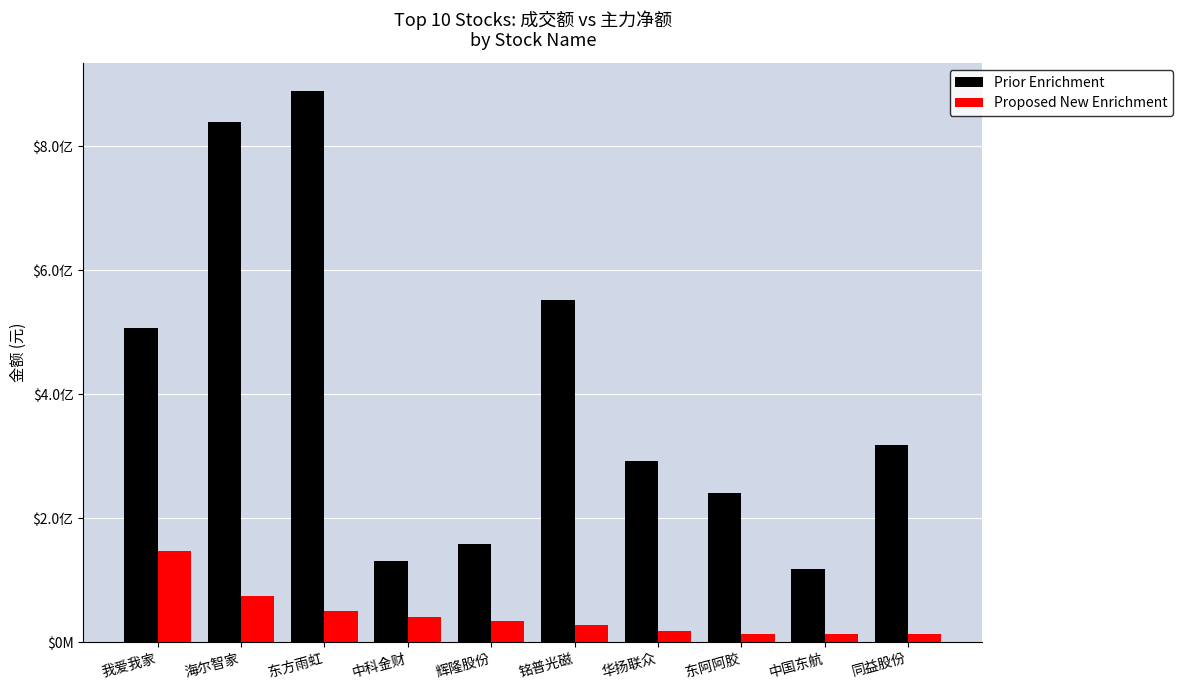

What are all the series names shown in the legend?

Prior Enrichment, Proposed New Enrichment